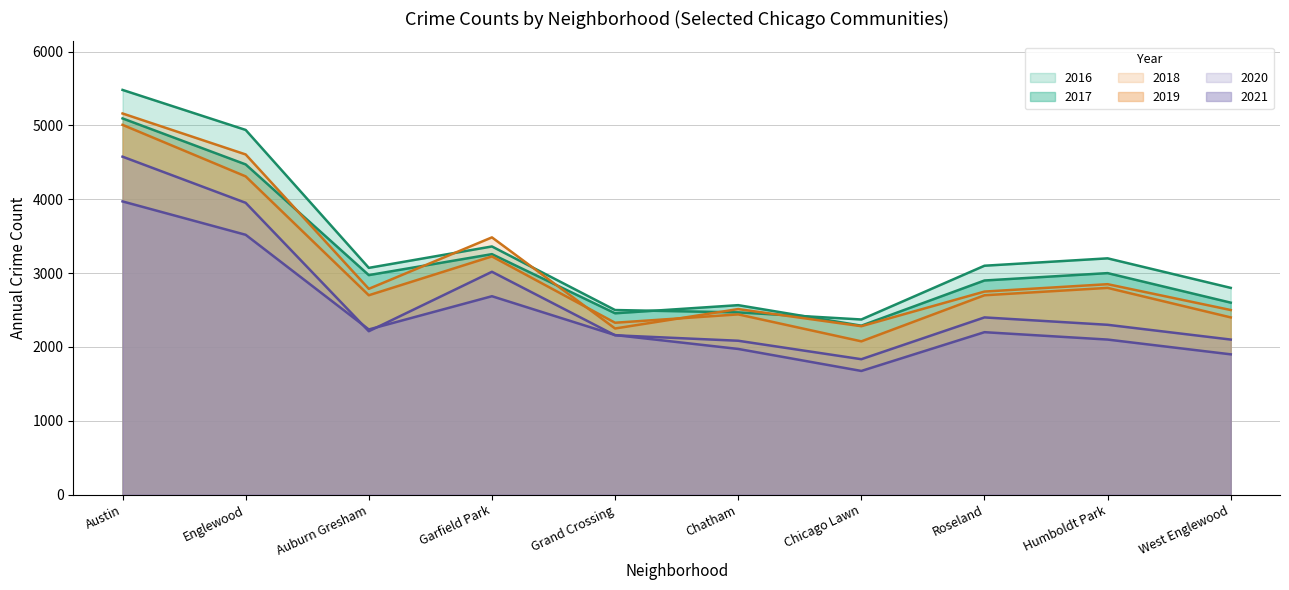

What is the sum of all 2018 values?

31184